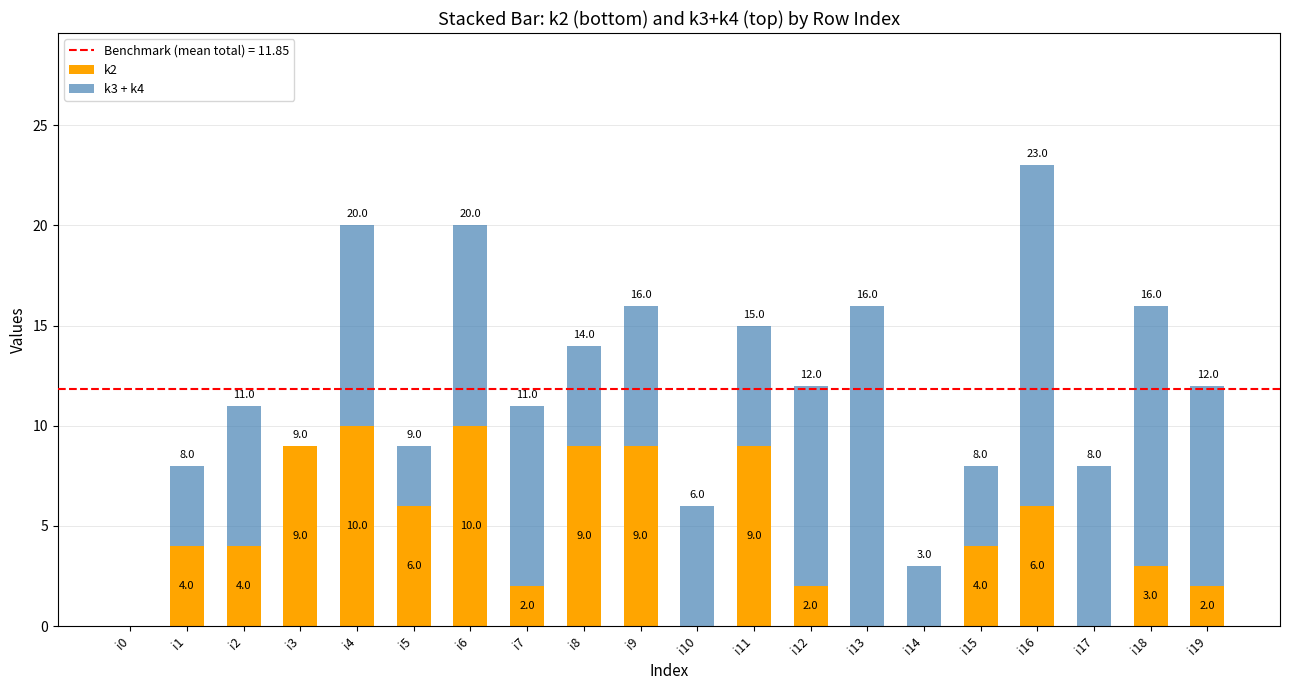

Reading left to right, list the values for the k2 series.

i0=0	i1=4	i2=4	i3=9	i4=10	i5=6	i6=10	i7=2	i8=9	i9=9	i10=0	i11=9	i12=2	i13=0	i14=0	i15=4	i16=6	i17=0	i18=3	i19=2